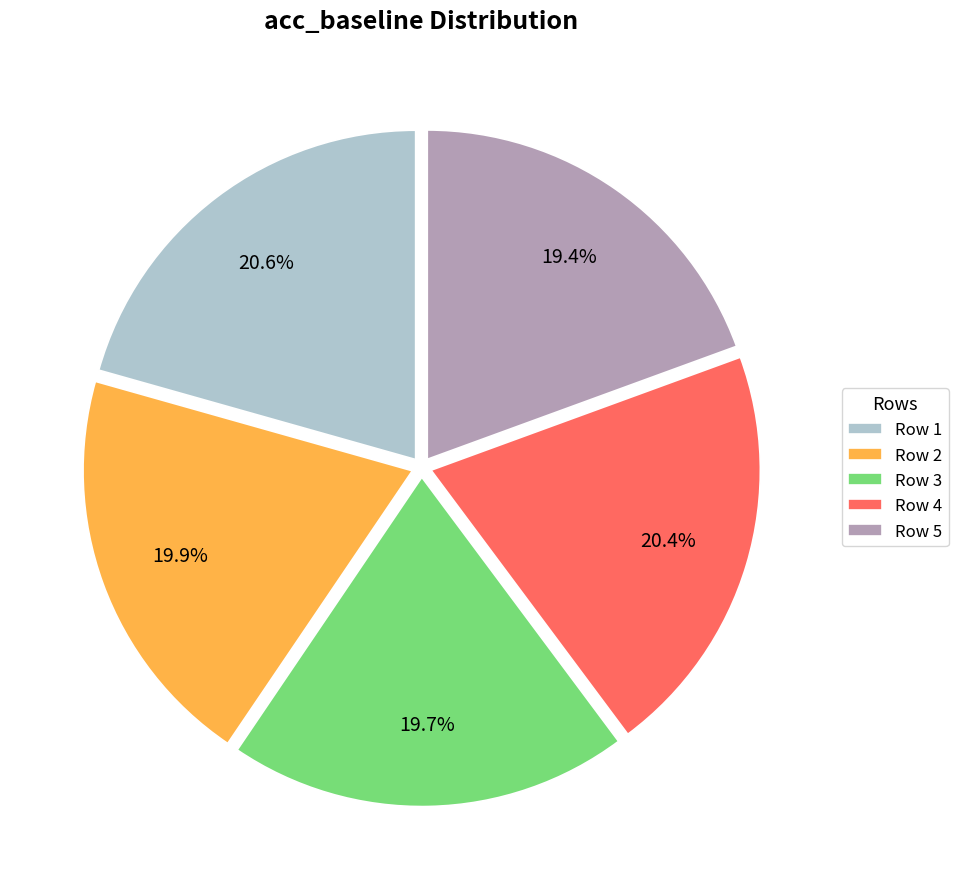

Does any single category account for the majority?

No